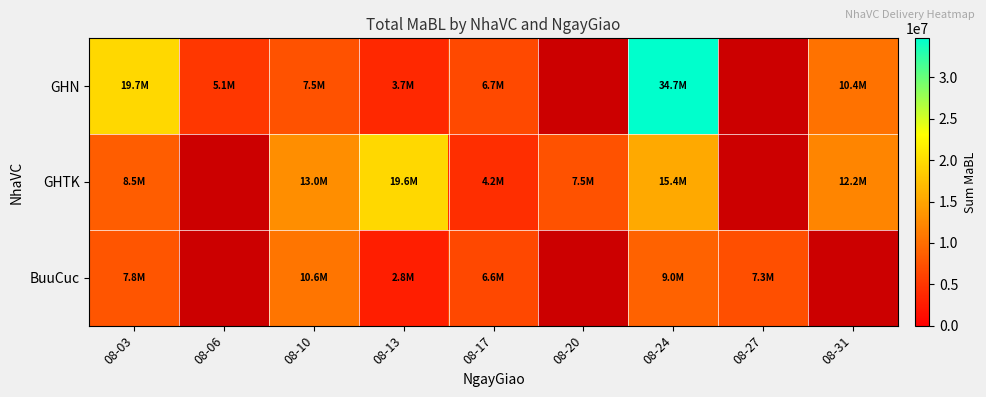

The BuuCuc series shows 7304085.0 at 08-27. True or false?

True